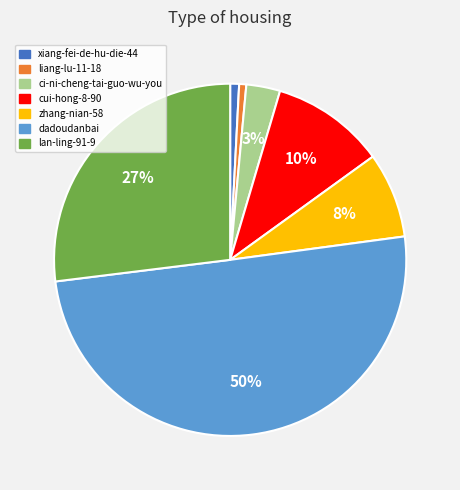

To the nearest percent, what portion does dadoudanbai represent?

50%